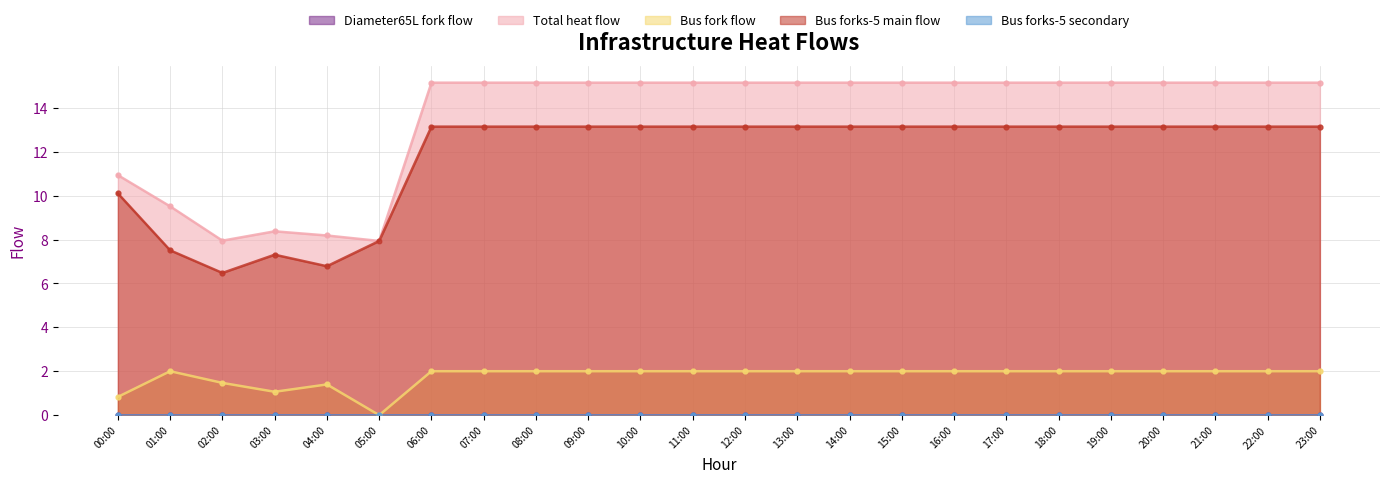

What is the value of the col_4 point at the 5th from the left?

6.8